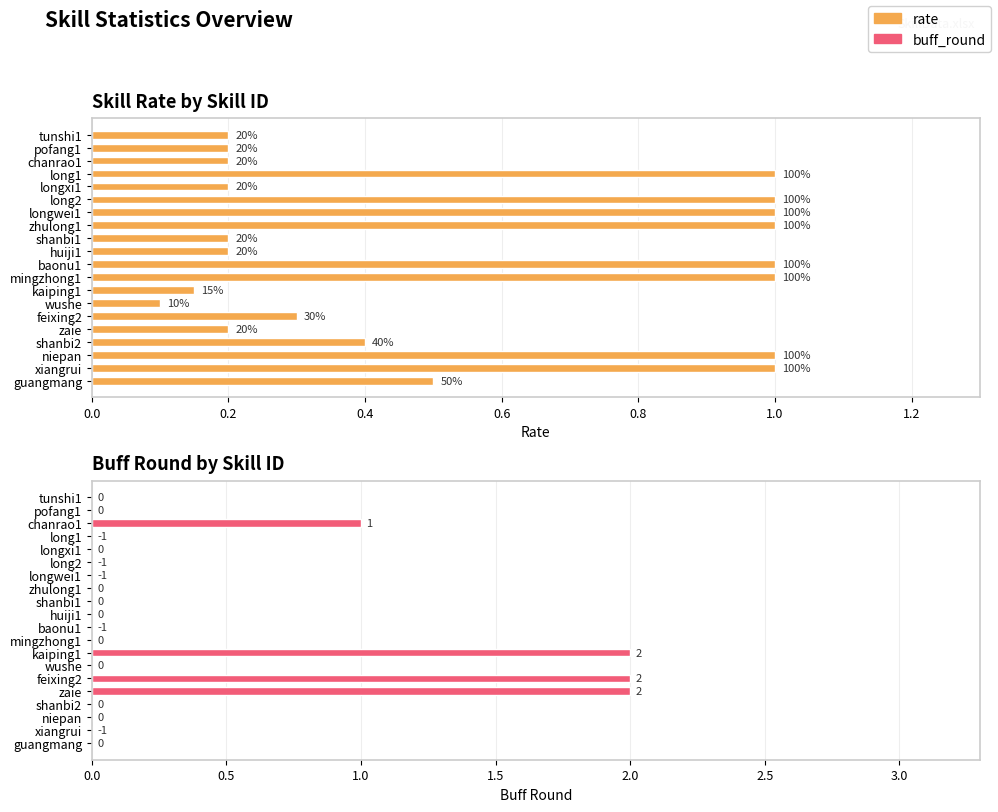

How many bars are there in total?

40